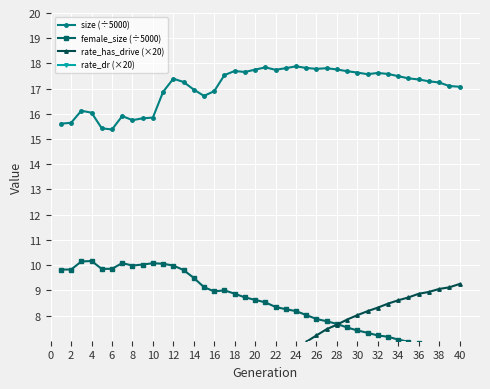

What is the lowest value of the size (÷5000) series?

15.4